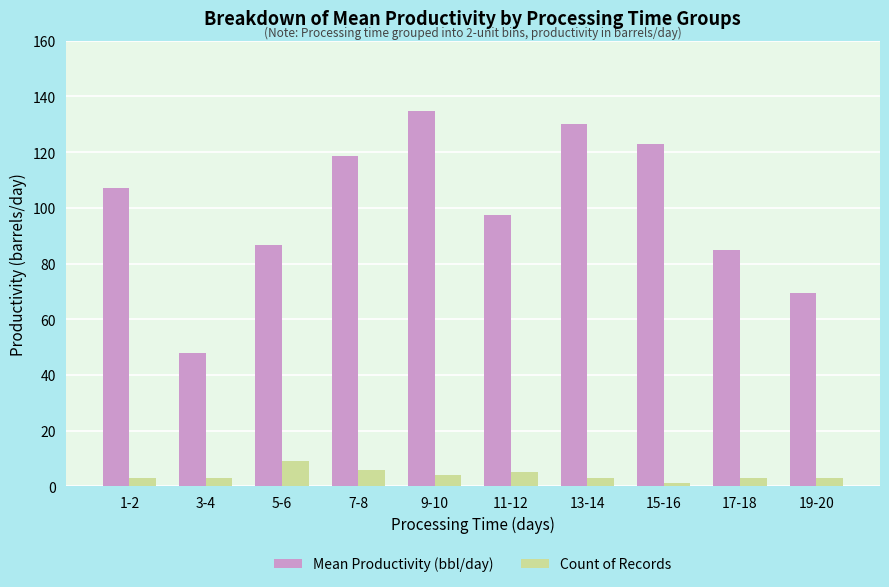

What is the difference between the Mean Productivity (bbl/day) values at 9-10 and 15-16?

11.8